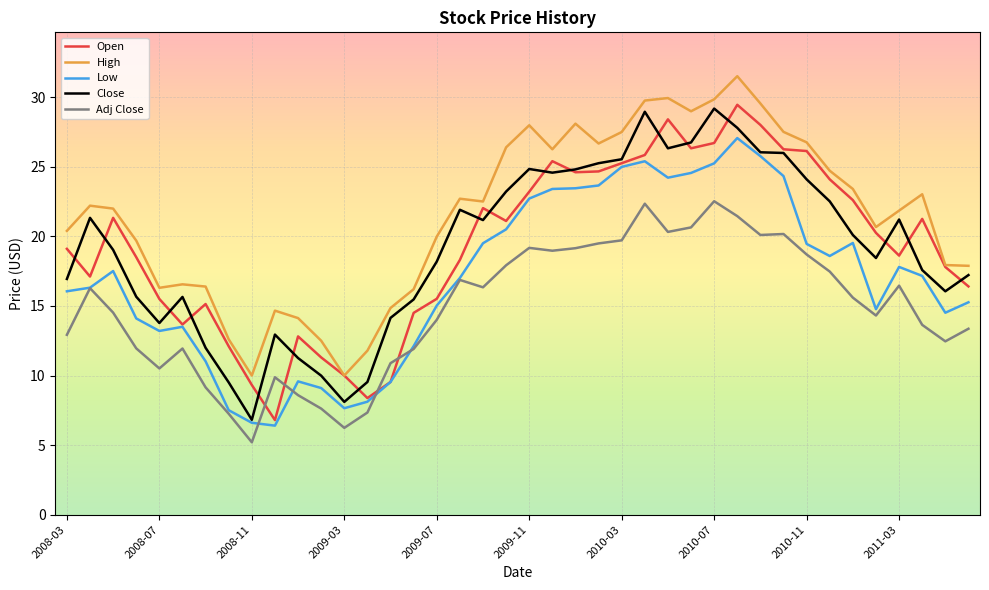

What are all the series names shown in the legend?

Open, High, Low, Close, Adj Close